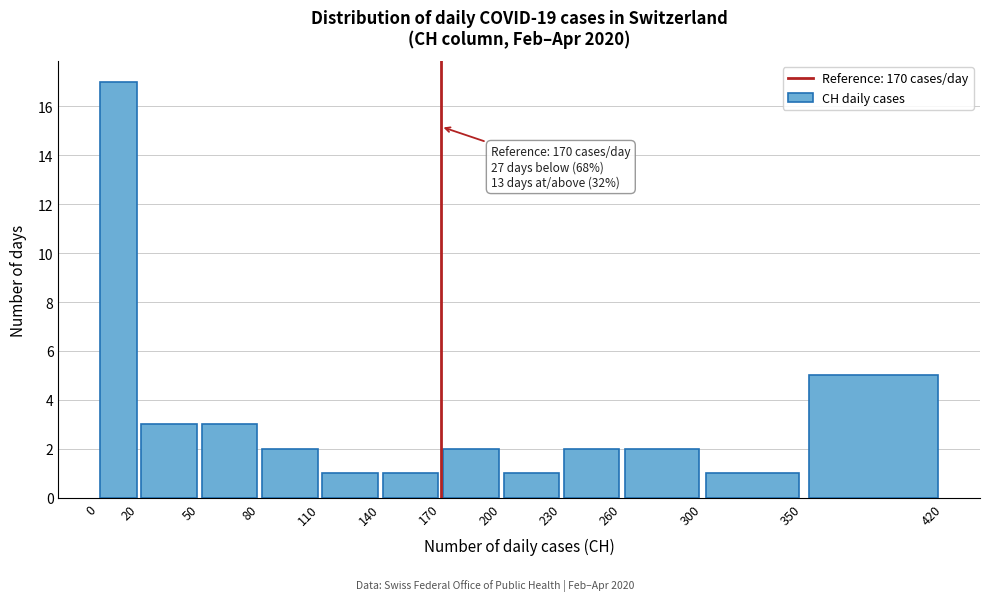

Over which range of the x-axis is the bar tallest?

0 to 20